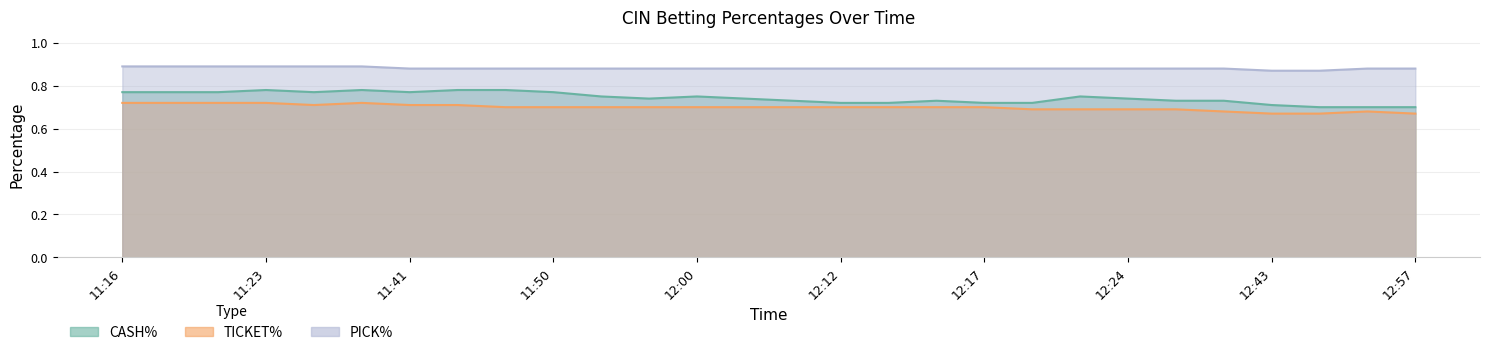

True or false: CASH% and PICK% intersect in this chart.

False